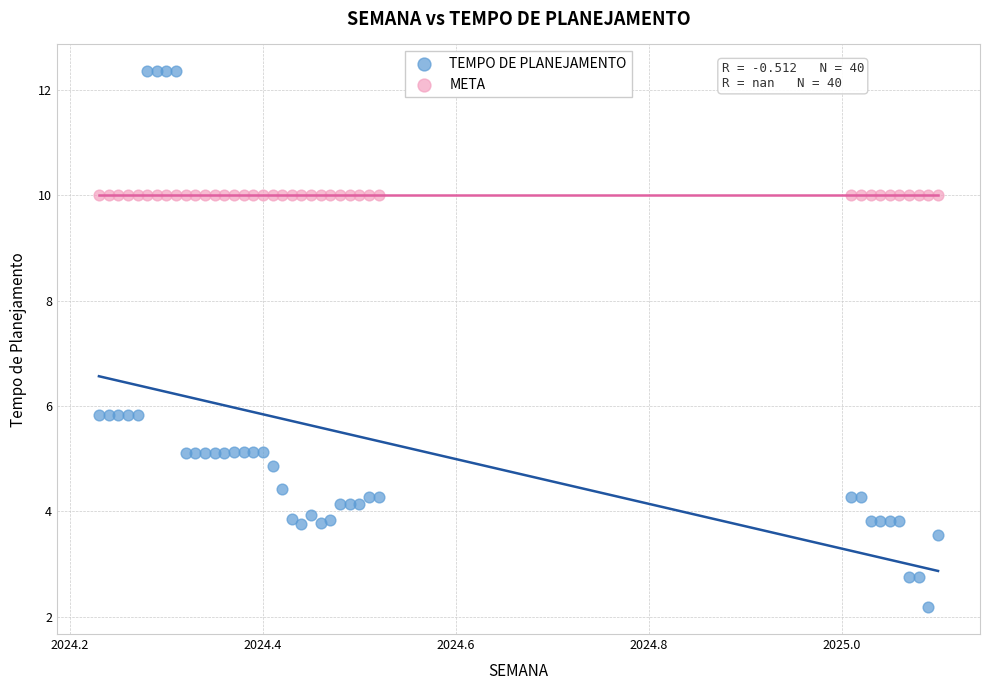

Which series reaches the maximum Y coordinate?

TEMPO DE PLANEJAMENTO